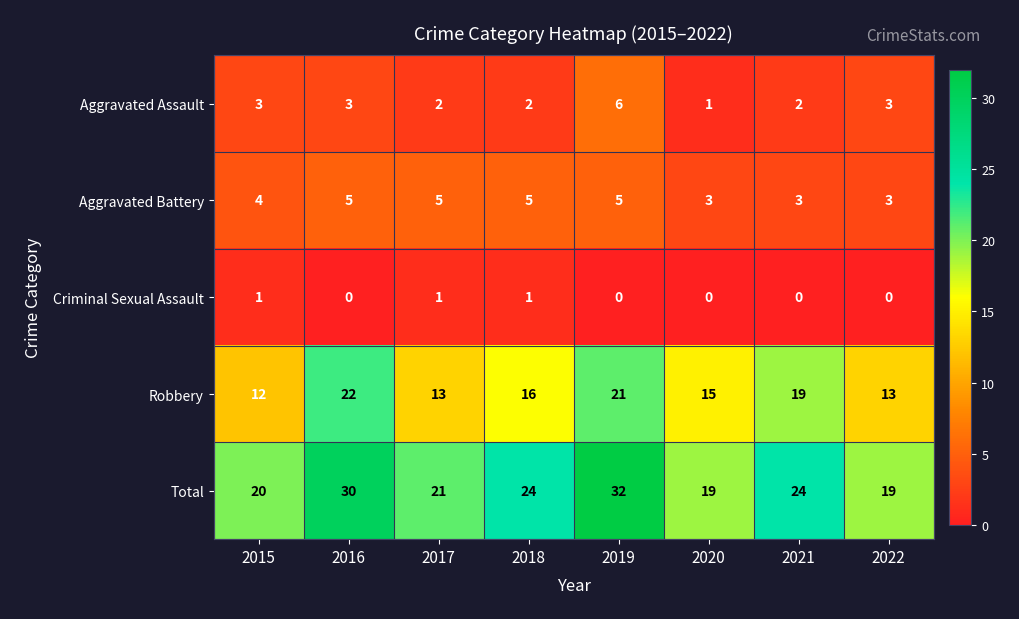

At how many categories does at least one series exceed 7?

8